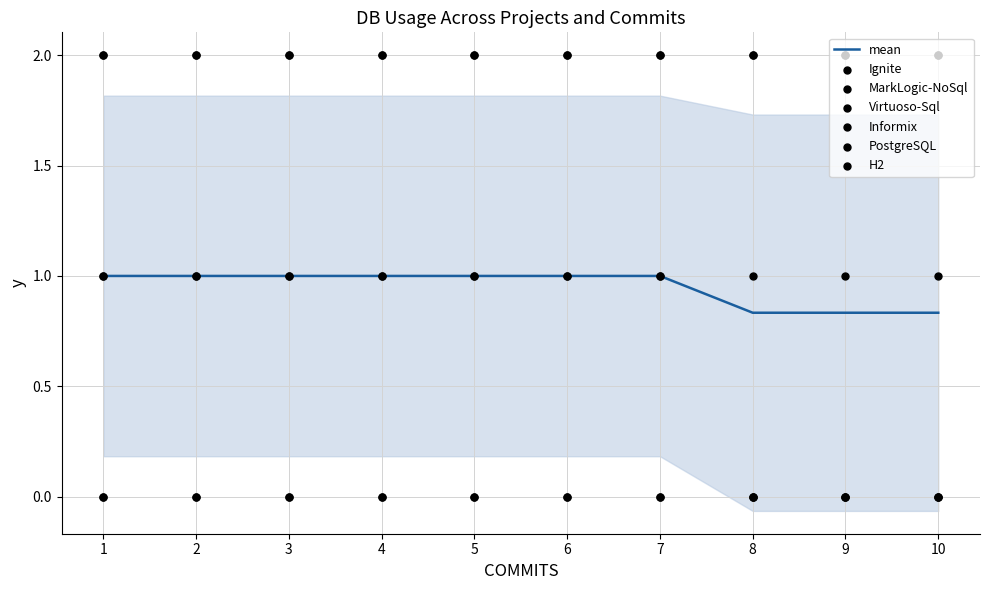

At which category is the sum across all series the highest?

1